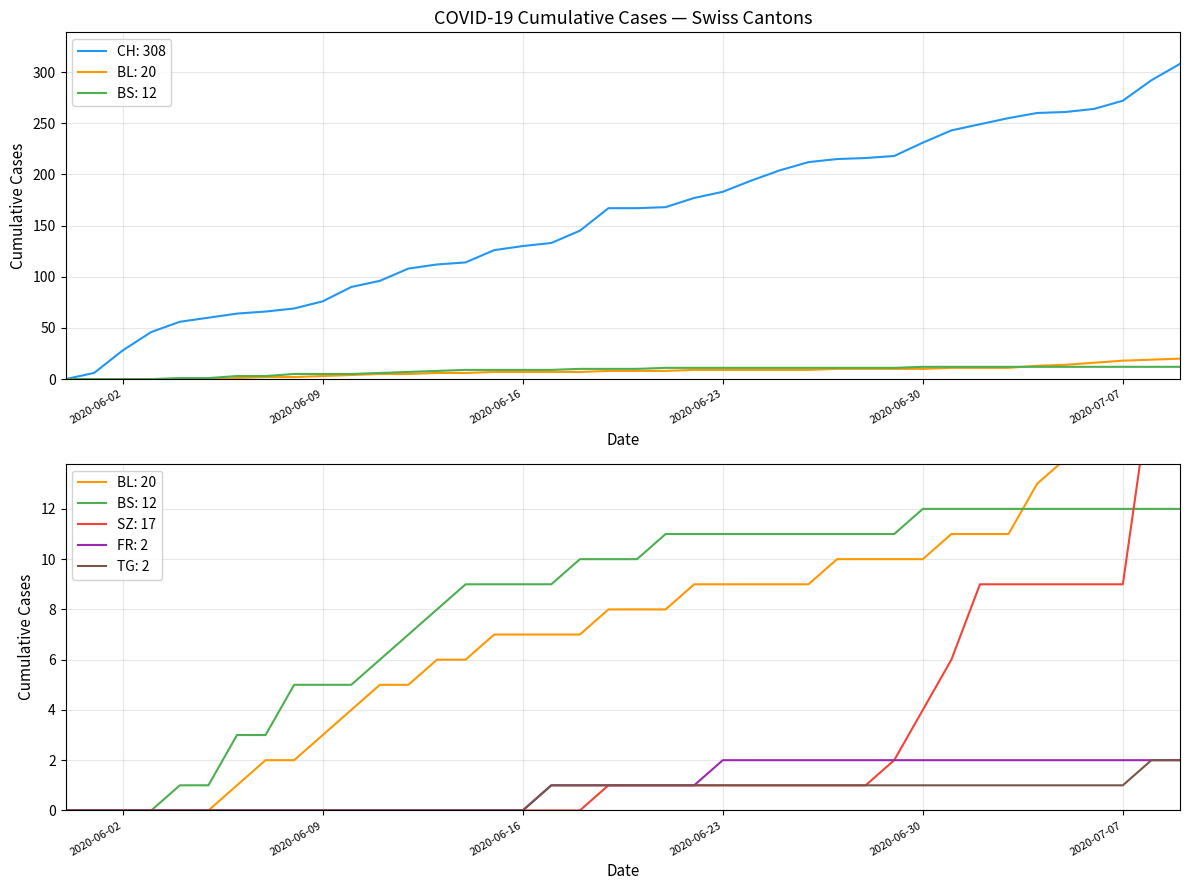

How many data points in CH are above 167?

19